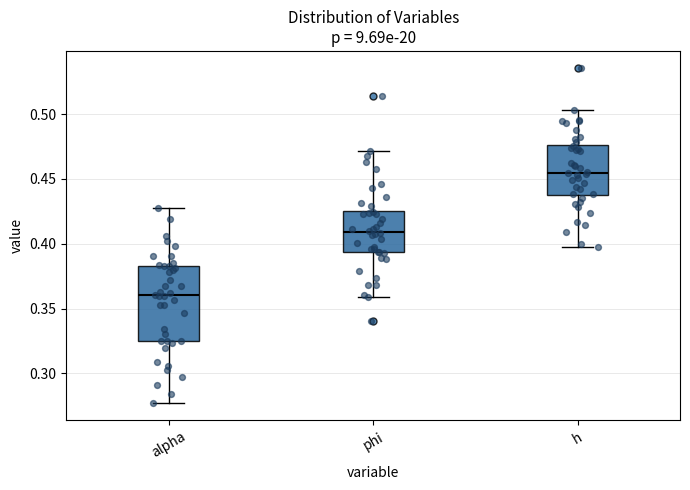

Which box has the highest median line?

h